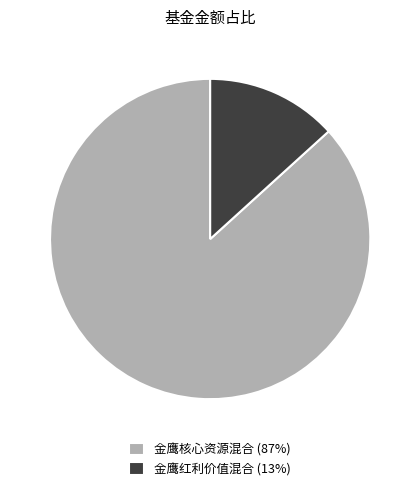

True or false: 金鹰红利价值混合 (13%) accounts for 28% of the total.

False